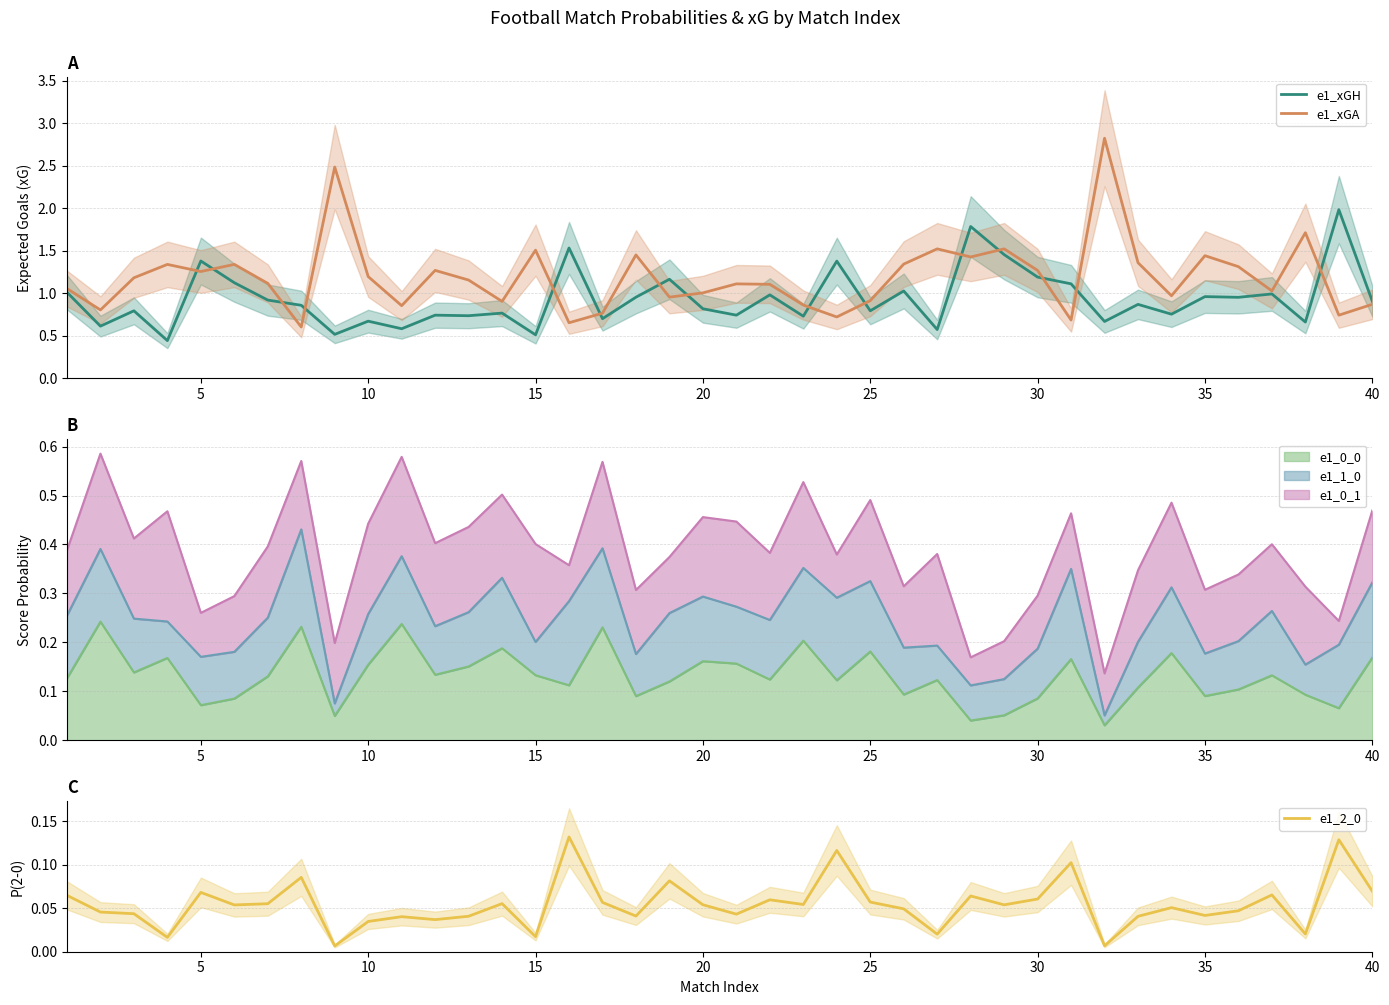

True or false: e1_xGA and e1_xGH intersect in this chart.

True